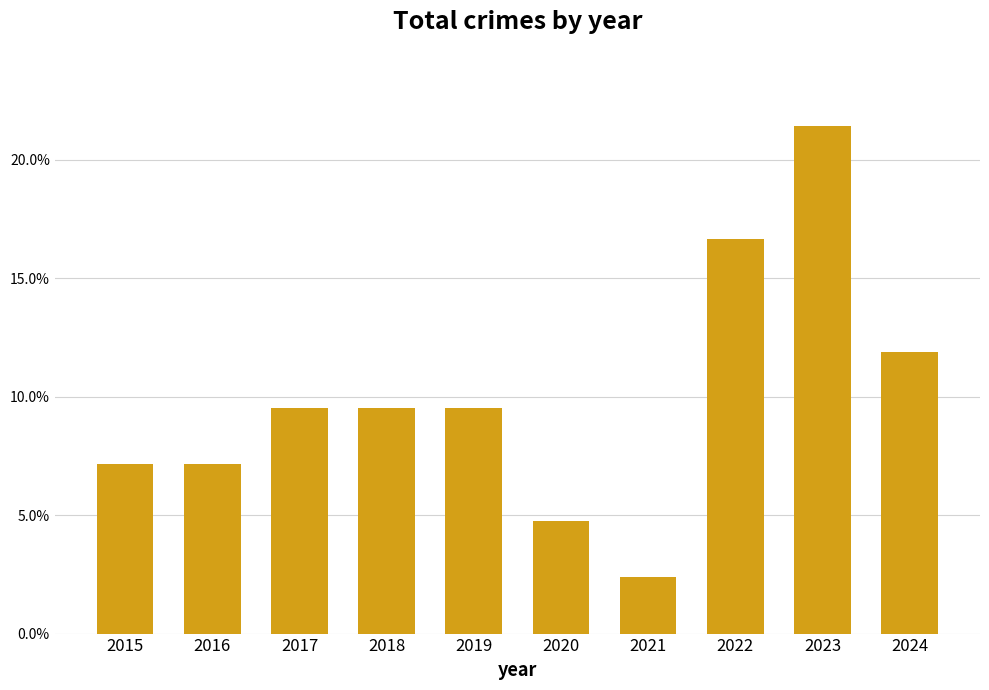

Reading left to right, extract all data points from this chart.

2015=0.1	2016=0.1	2017=0.1	2018=0.1	2019=0.1	2020=0.0	2021=0.0	2022=0.2	2023=0.2	2024=0.1